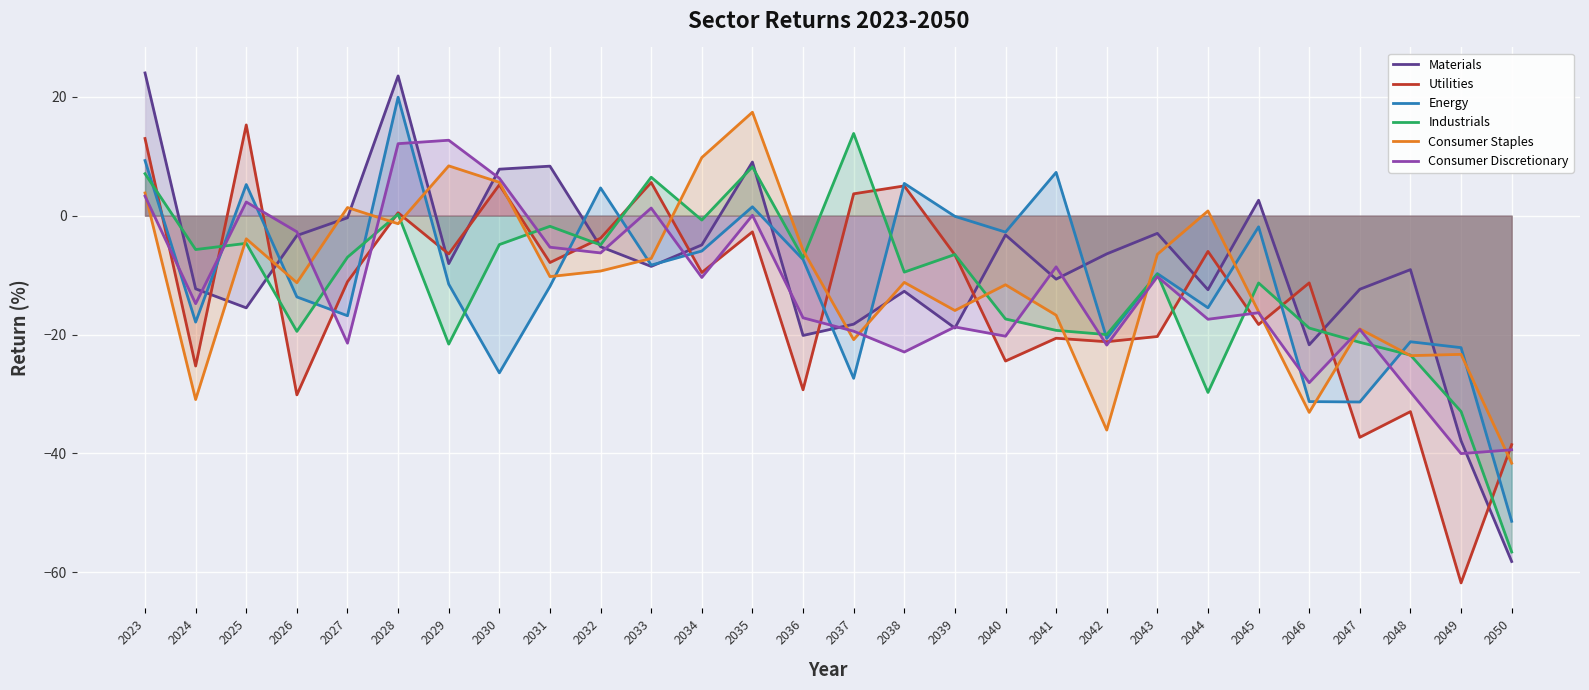

Rank the series at 2030 from highest to lowest value.

Materials, Consumer Discretionary, Consumer Staples, Utilities, Industrials, Energy